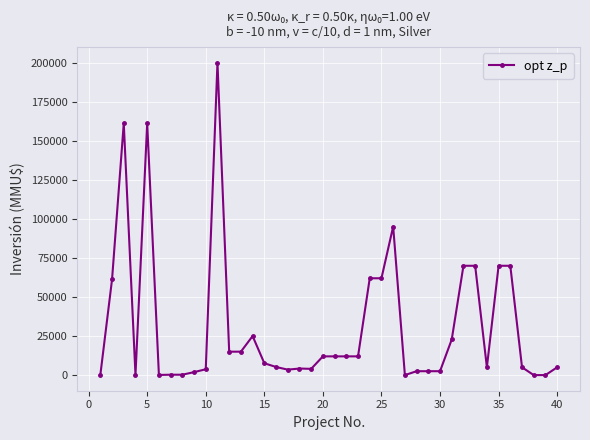

What is the greatest value displayed?

200000